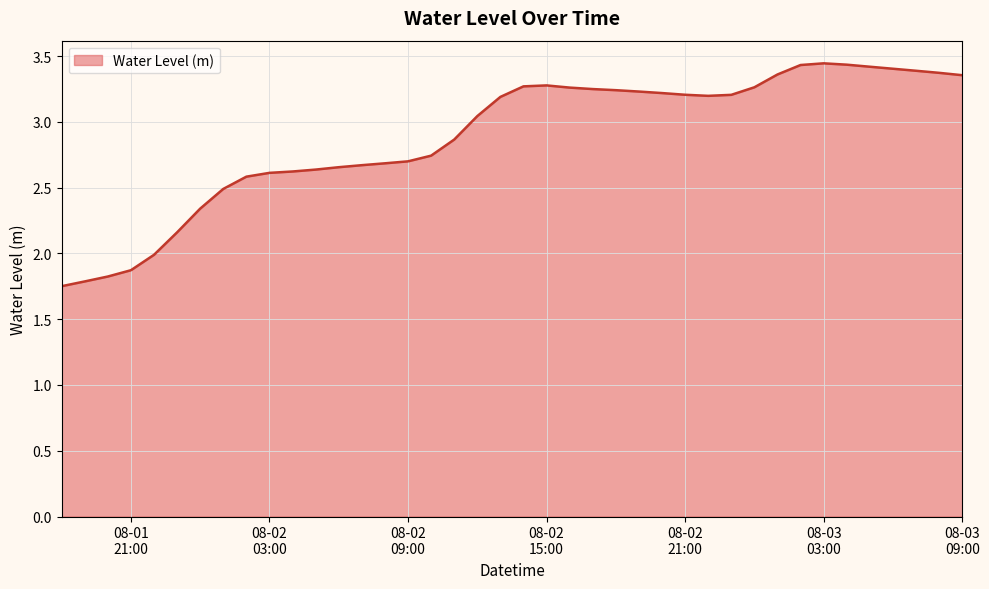

What is the difference between the maximum and minimum values?

1.7